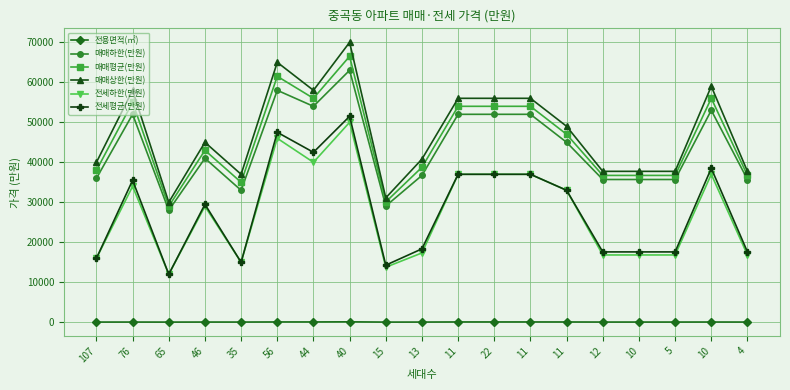

What is the difference between the maximum and minimum values in the 전세평균(만원) series?

39500.0